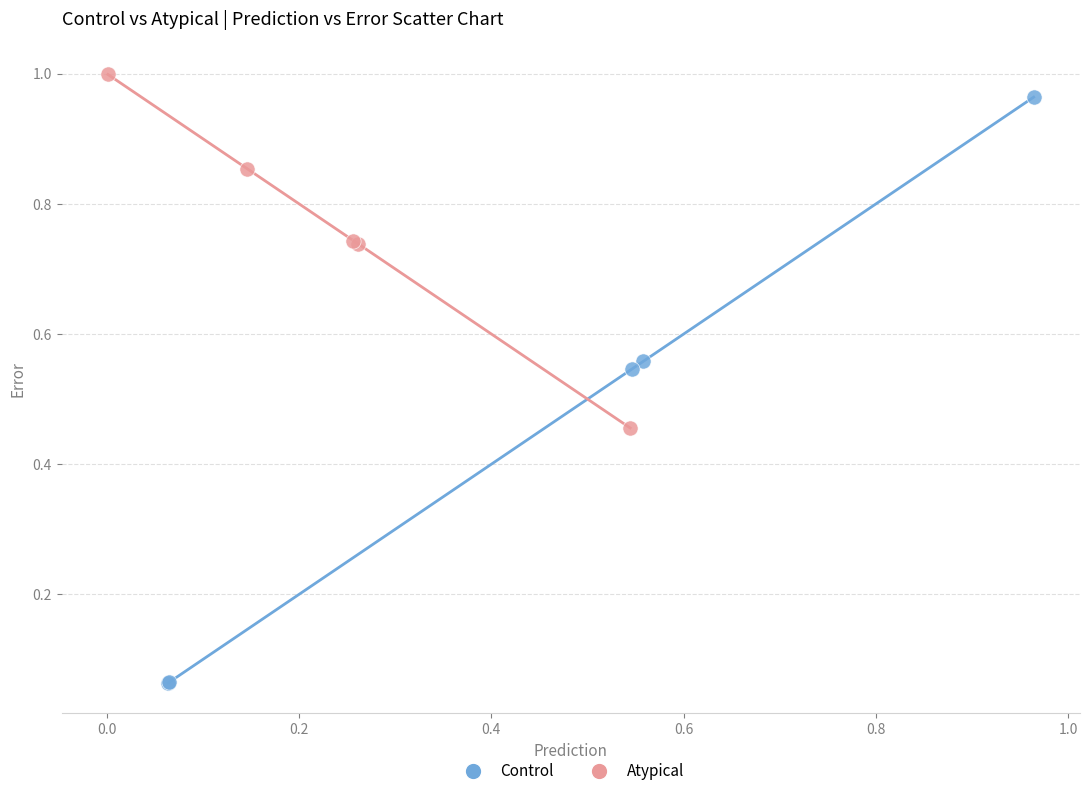

Which series reaches the minimum Y coordinate?

Control